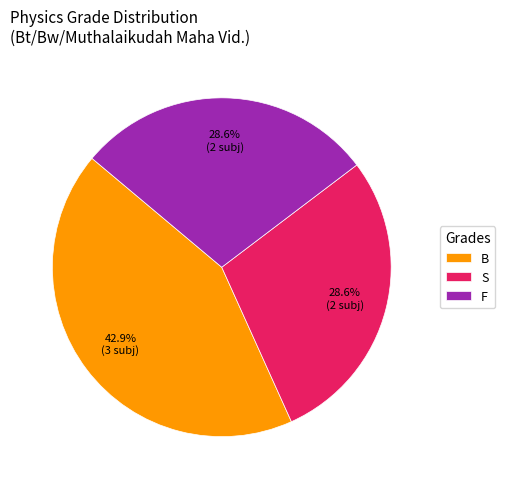

What percentage is the F slice, to the nearest percent?

29%